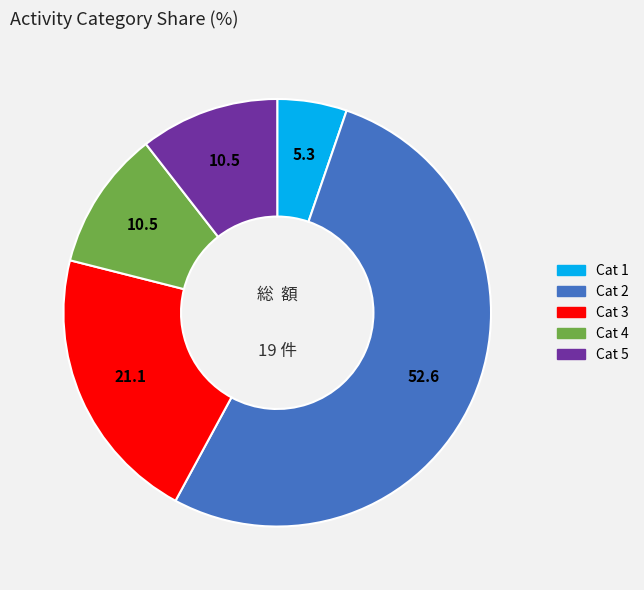

Between Cat 4 and Cat 1, which is larger?

Cat 4